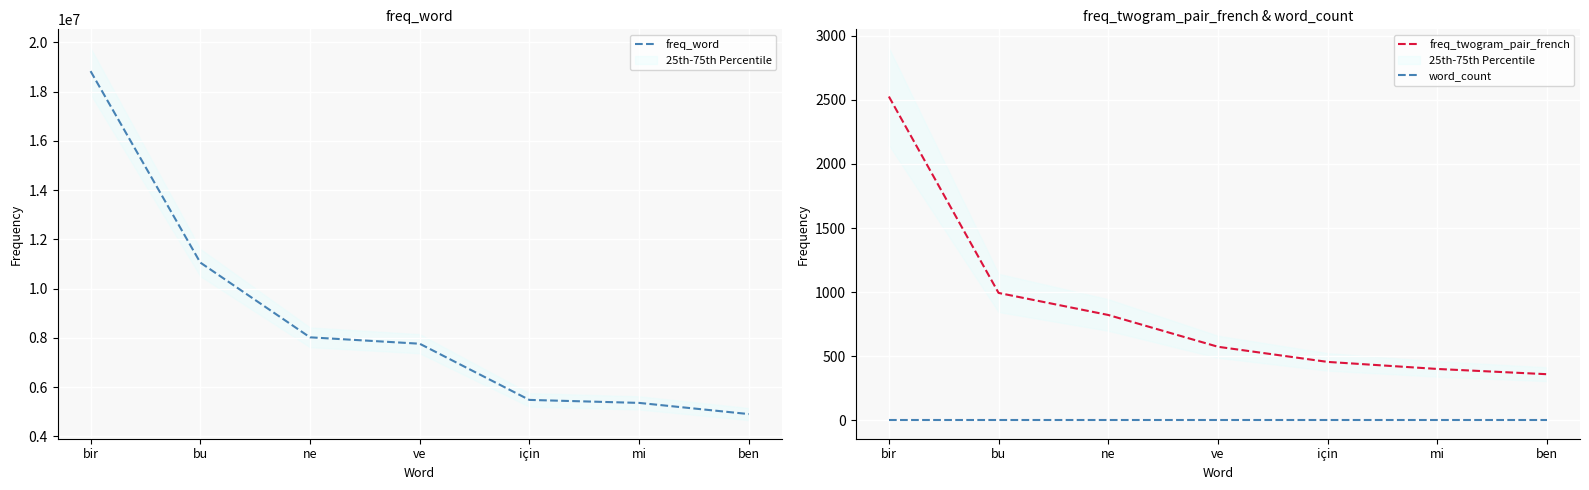

Reading right to left, what are all the values shown in this chart?

freq_word: 4908913	5362714	5484109	7766036	8025880	11062659	18835735
freq_twogram_pair_french: 360	401	456	574	822	994	2526
word_count: 2	2	2	2	2	2	2